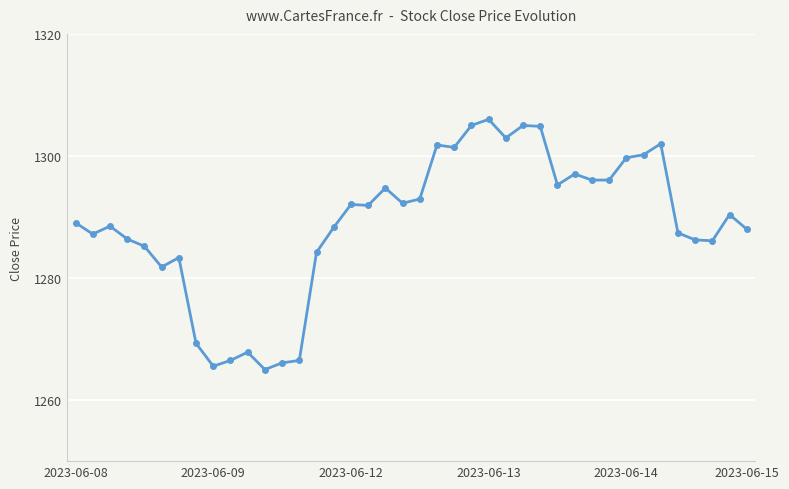

What is the average value?

1288.9